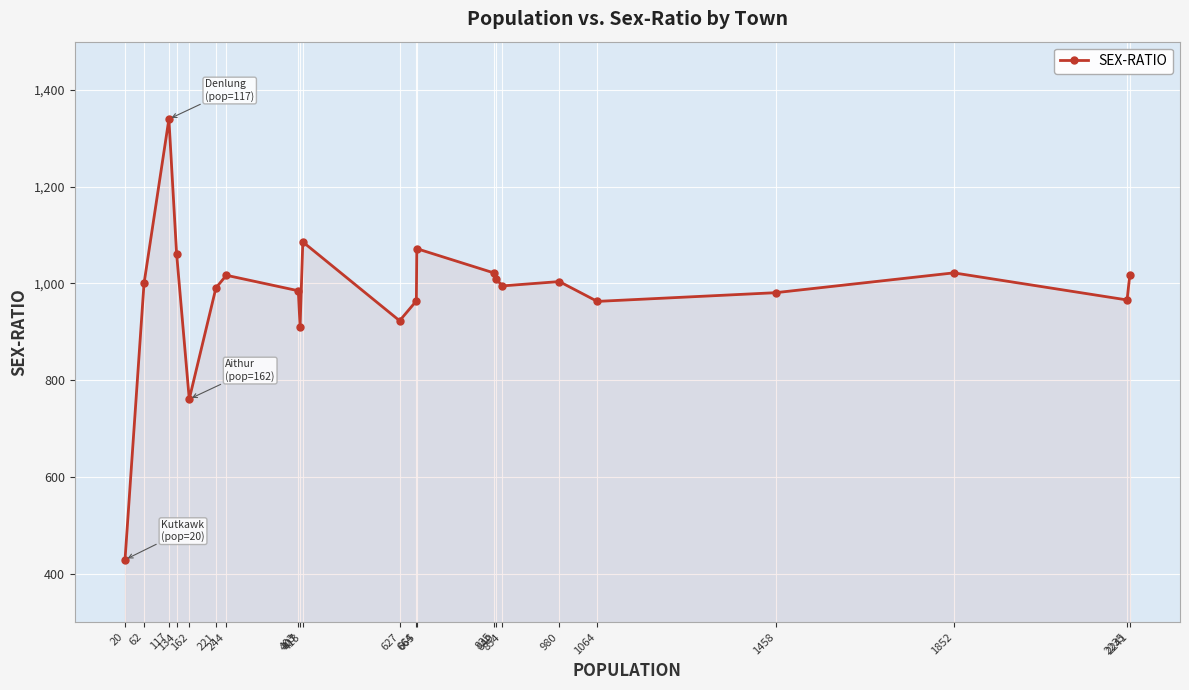

Which has a higher value, 162 or 221?

221